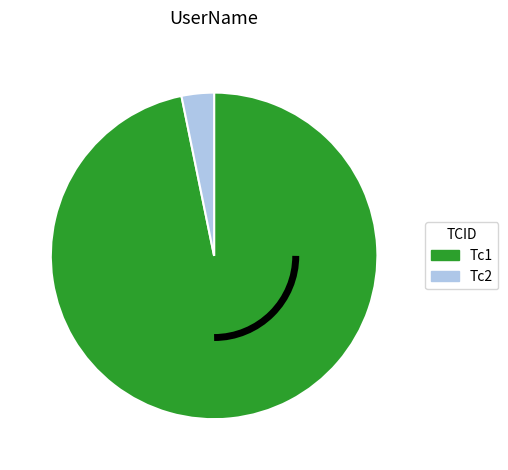

What is the majority slice?

Tc1